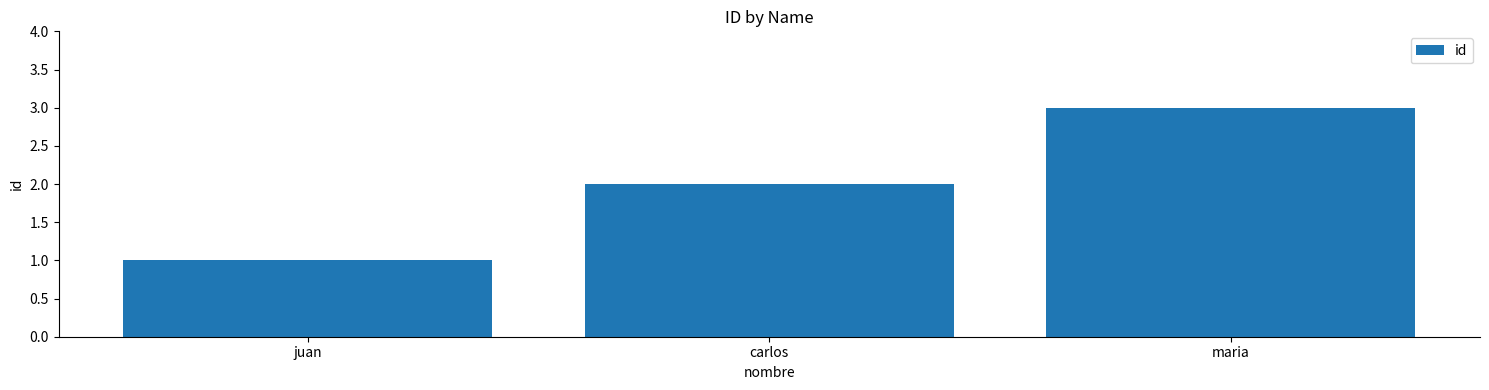

Approximately how many times larger is the value at carlos compared to maria?

0.7